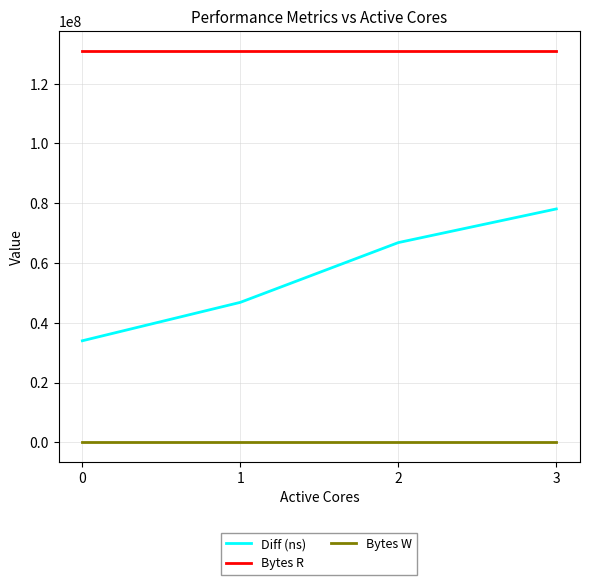

True or false: Bytes R has more than 1 points higher than both neighbors.

False